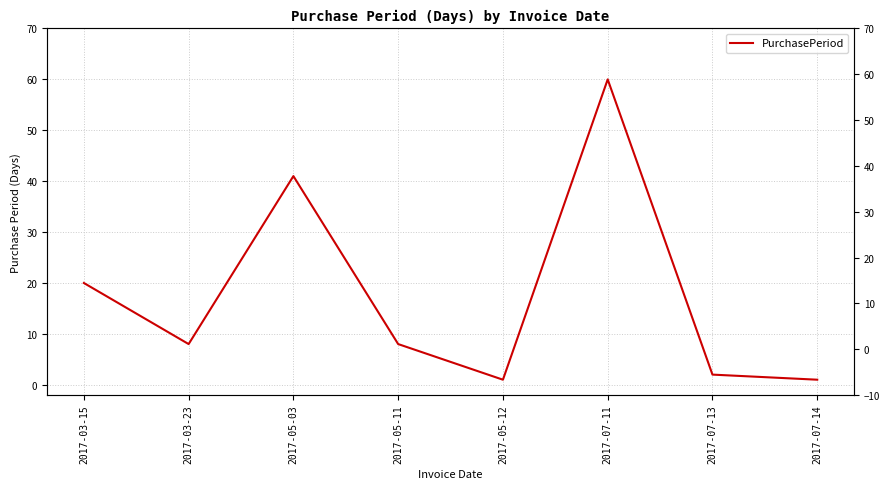

Count the number of data series in this chart.

1